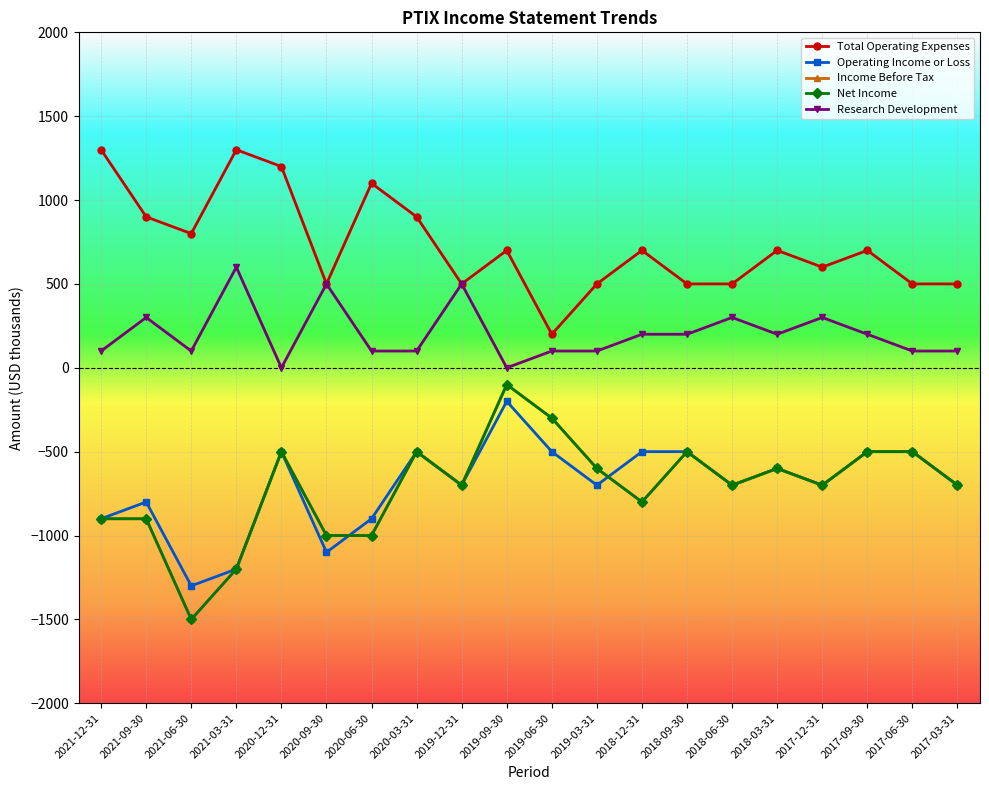

List the labels in order of Income Before Tax value, largest first.

2019-09-30, 2019-06-30, 2020-12-31, 2020-03-31, 2018-09-30, 2017-09-30, 2017-06-30, 2019-03-31, 2018-03-31, 2019-12-31, 2018-06-30, 2017-12-31, 2017-03-31, 2018-12-31, 2021-12-31, 2021-09-30, 2020-09-30, 2020-06-30, 2021-03-31, 2021-06-30